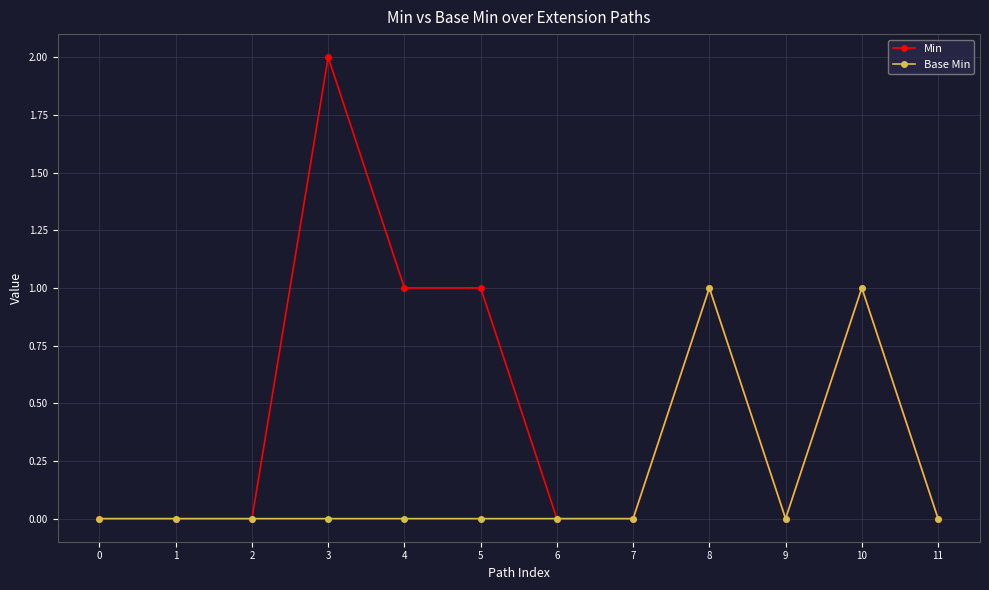

Rank the series by their maximum value, from highest to lowest.

Min, Base Min